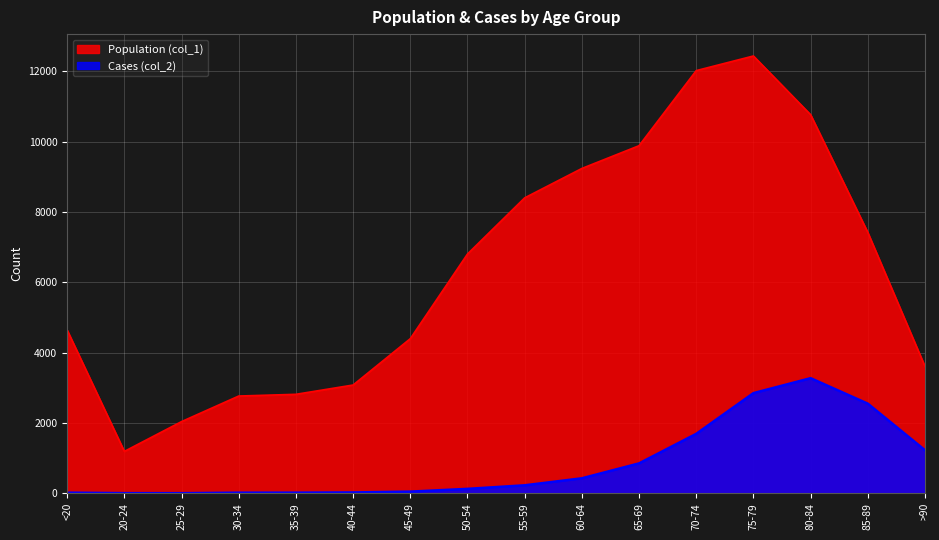

Which series has the largest total across all categories?

Population (col_1)